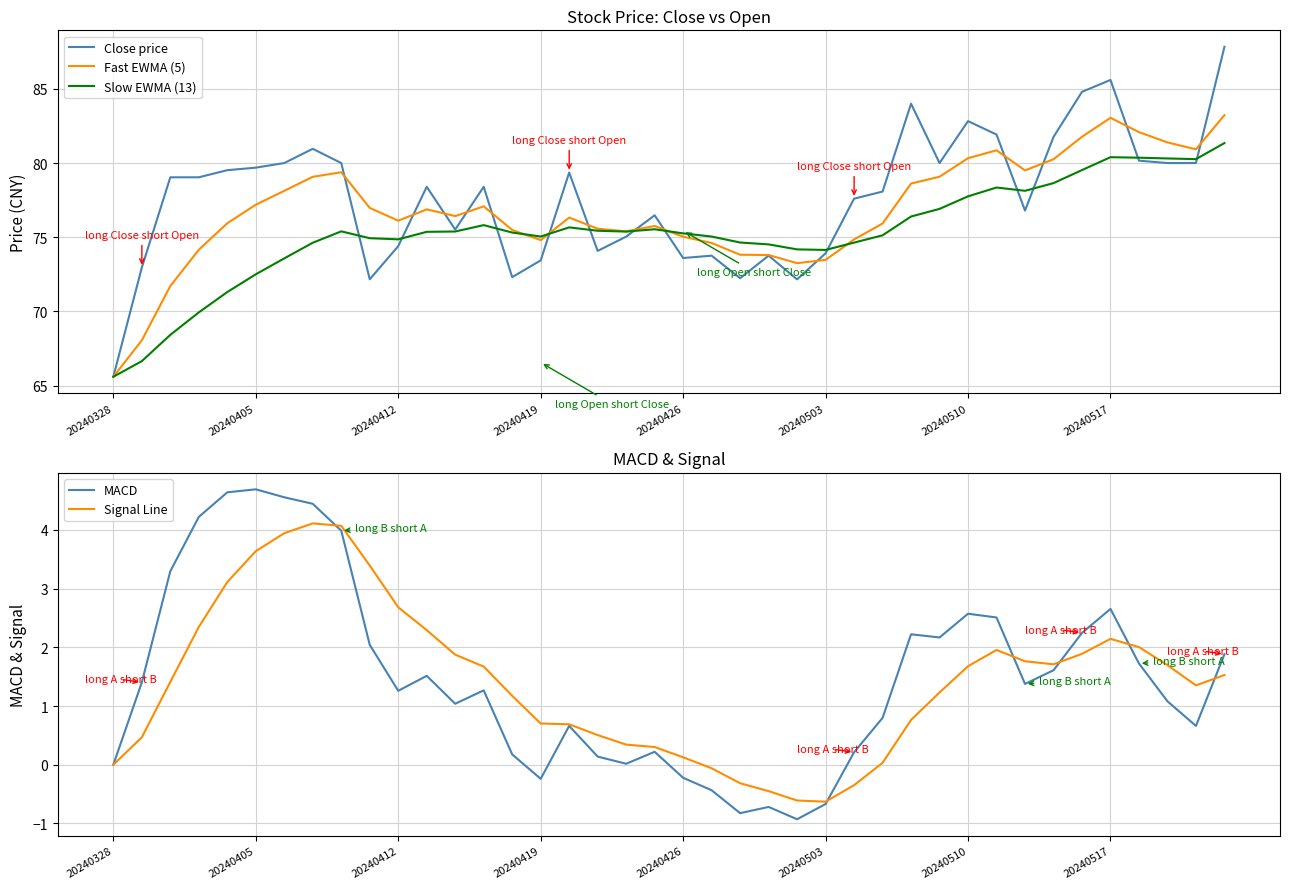

How many interior local valleys does the Close price series have?

9